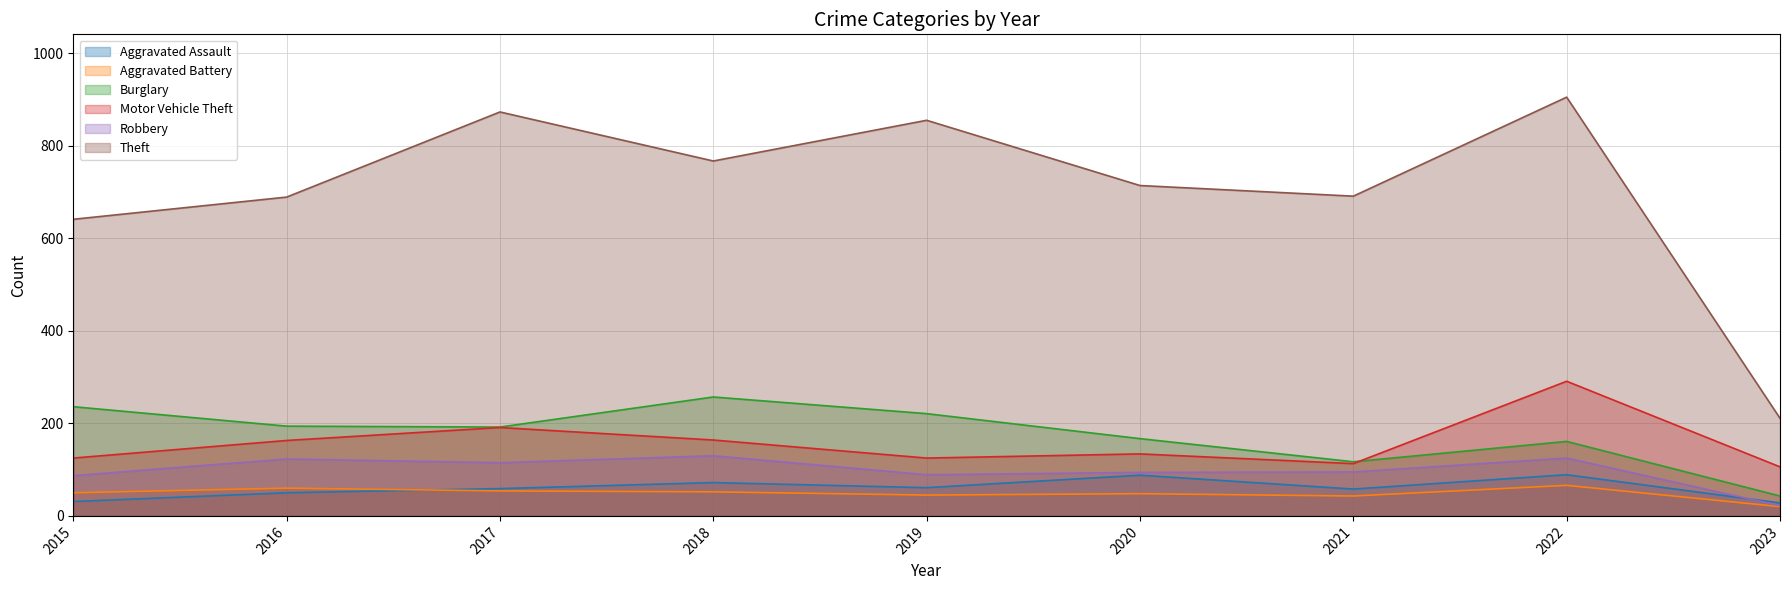

In Theft, how many points are higher than both neighbors (excluding endpoints)?

3